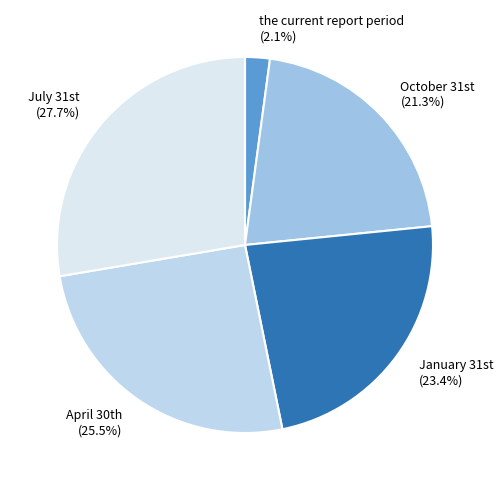

To the nearest percent, what percentage of the pie is the current report period?

2%